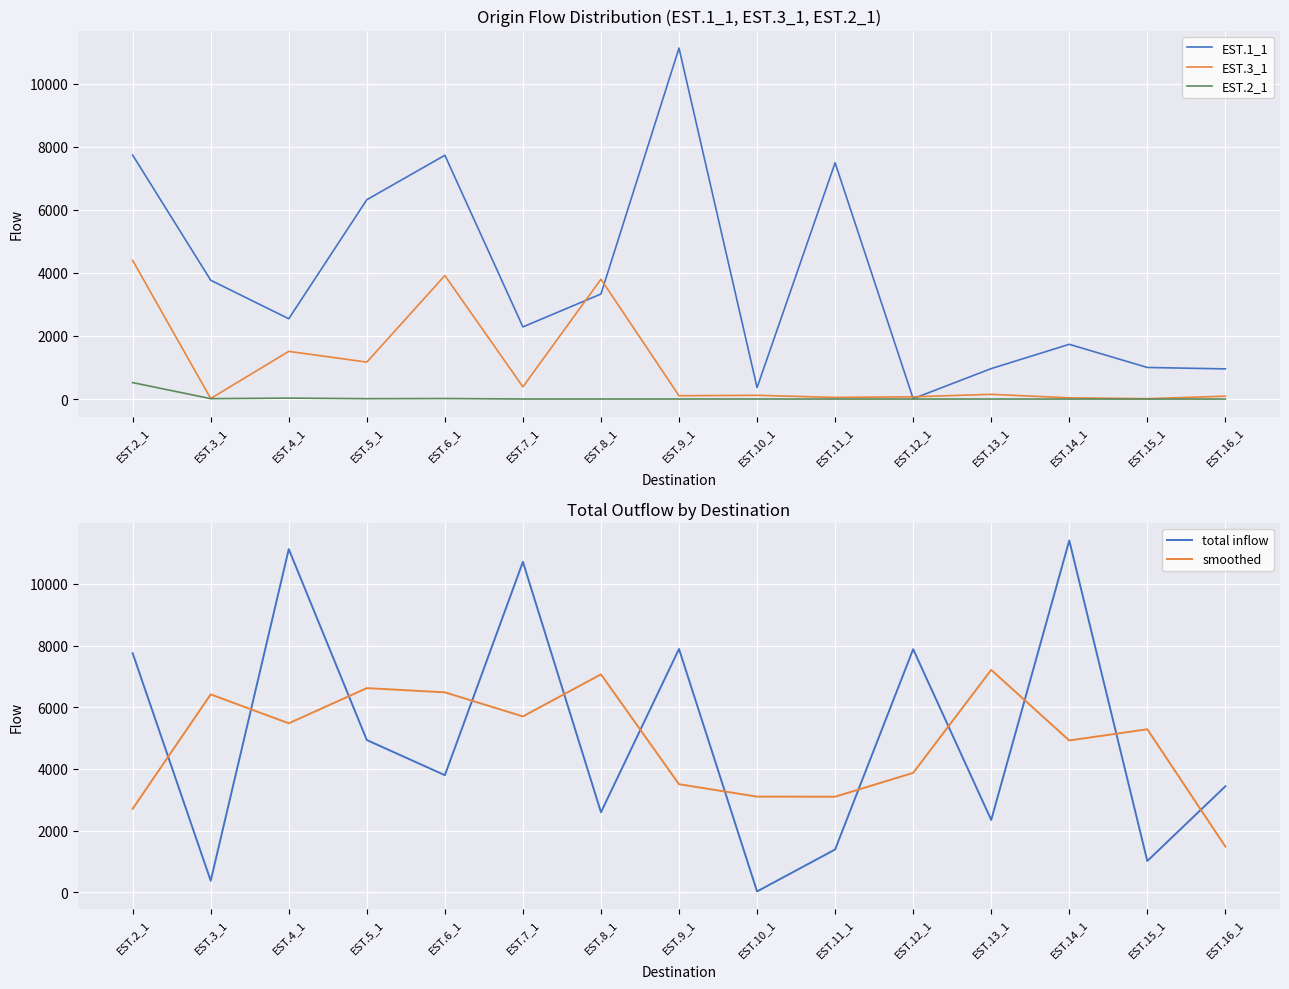

Which category has the lowest value across all series?

EST.11_1